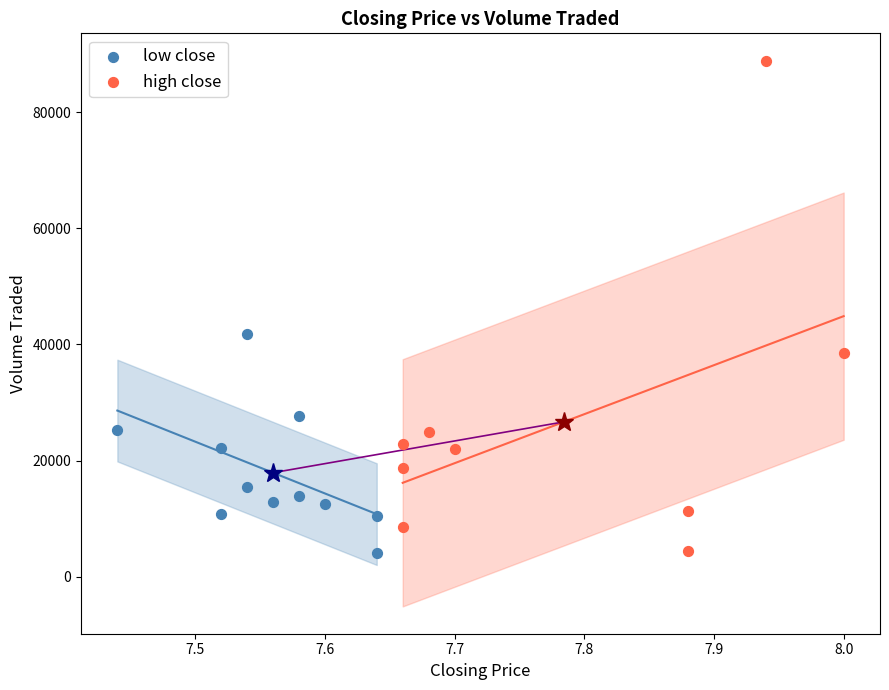

Which series has the widest spread of Y values?

high close